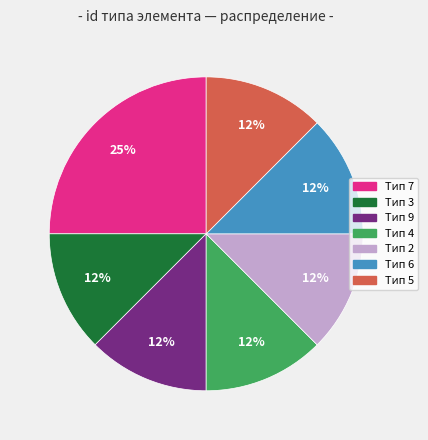

What is the ratio of the value at Тип 6 to the value at Тип 2?

1.0